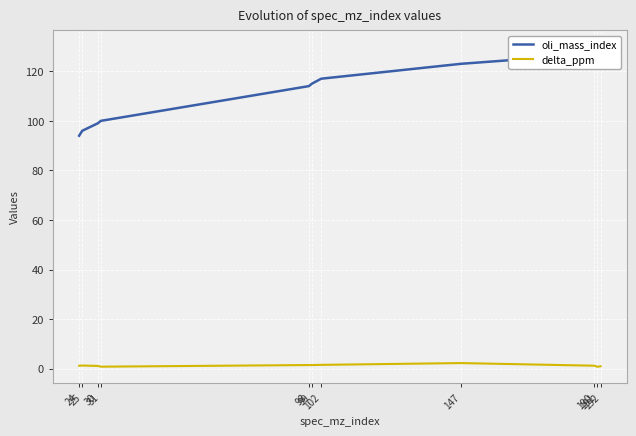

Which category has the highest value across all series?

192